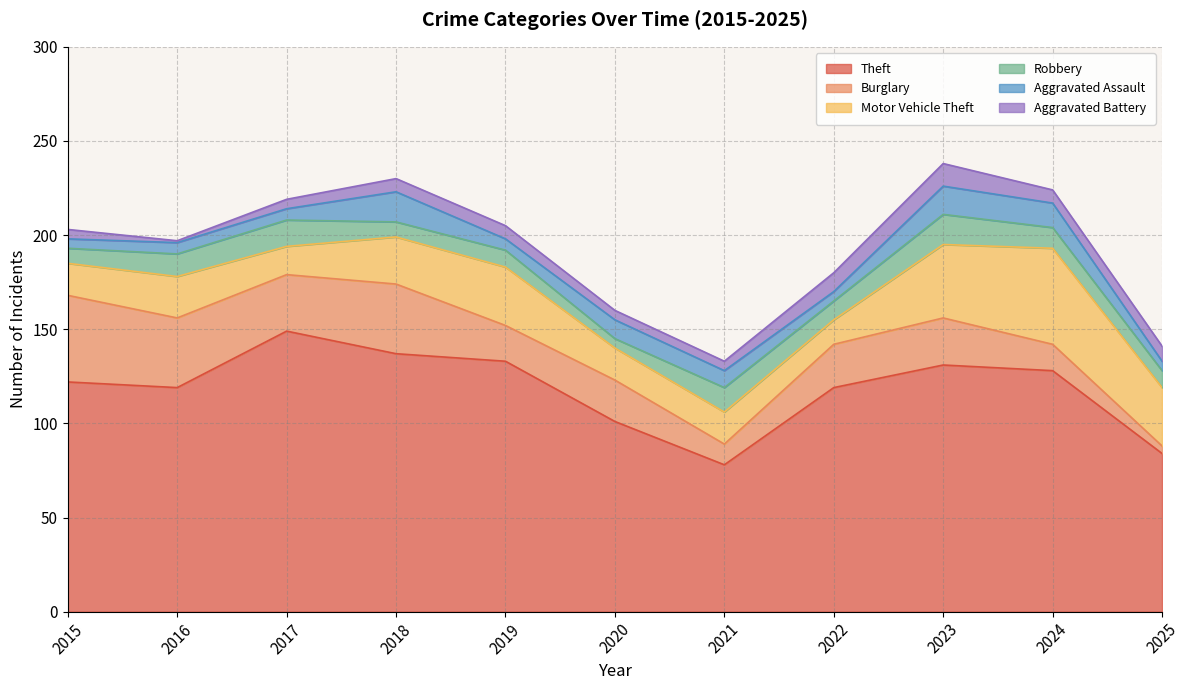

True or false: Aggravated Battery and Theft cross at least once.

False